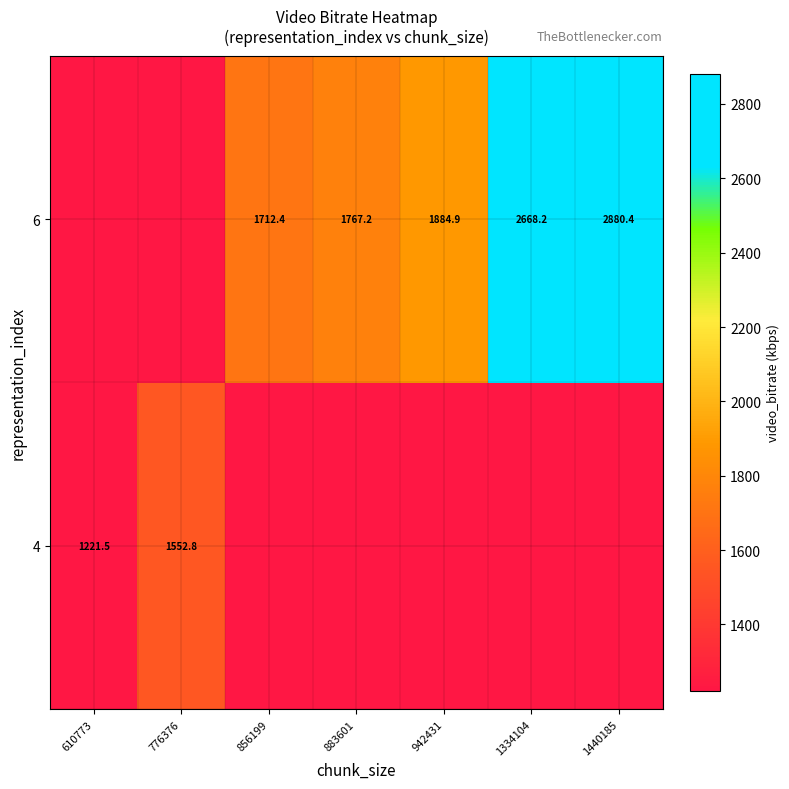

Is the value of 4 at 610773 greater than the value of 6 at 883601?

No